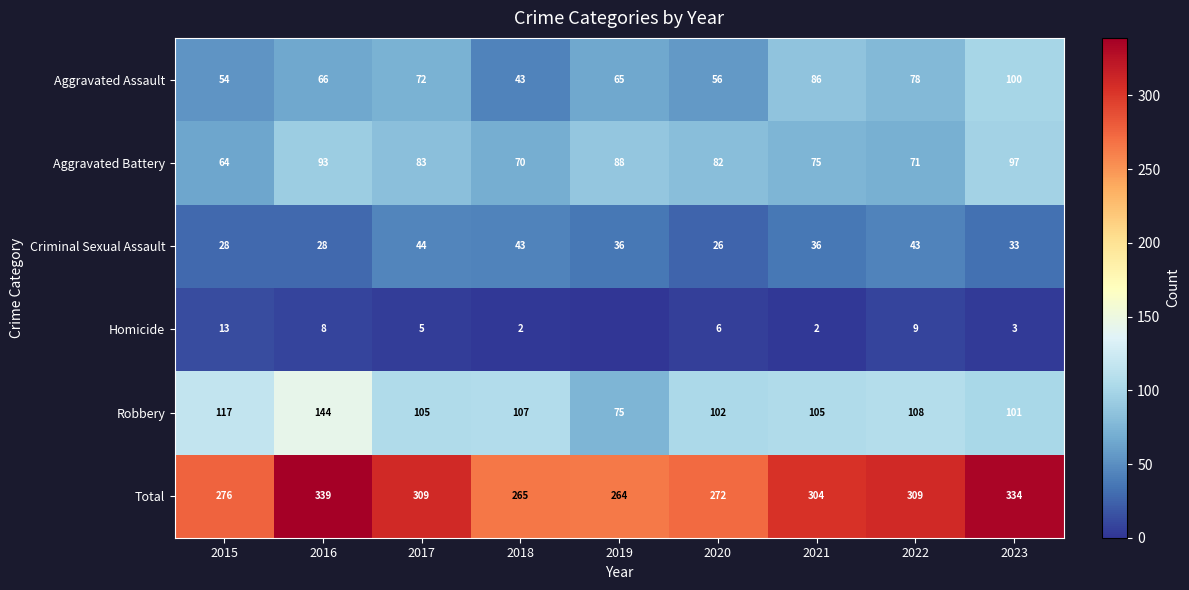

True or false: Aggravated Battery has a value of 106 at 2021.

False